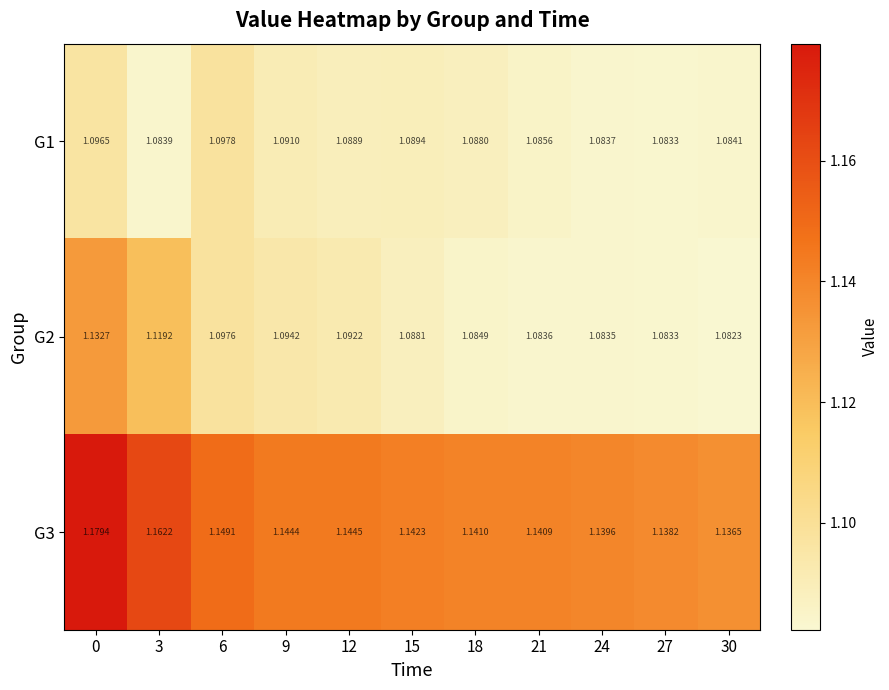

Is the value of G1 at 12 greater than the value of G3 at 9?

No